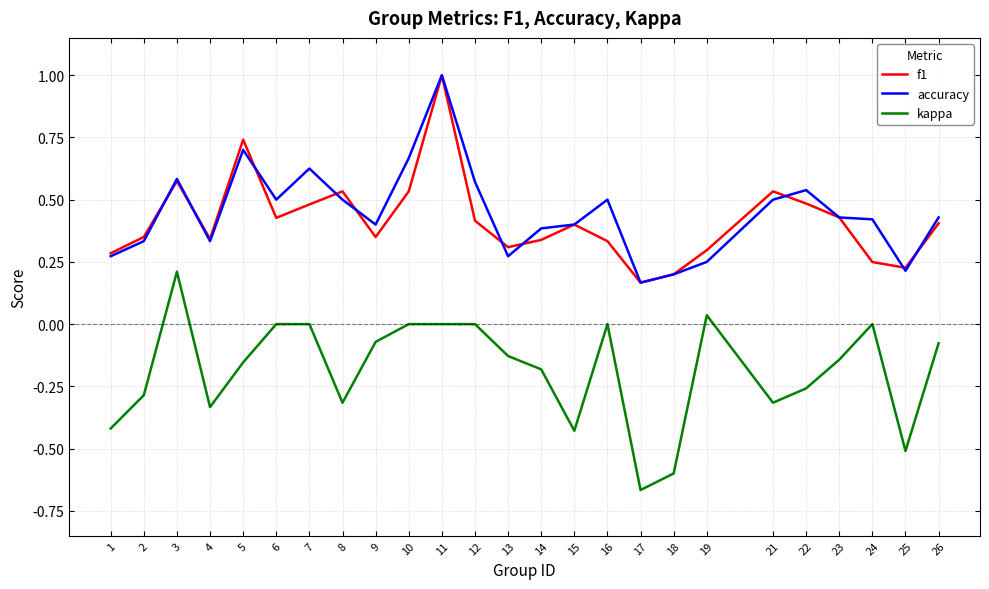

True or false: accuracy has a value of 0.1 at 17.

False